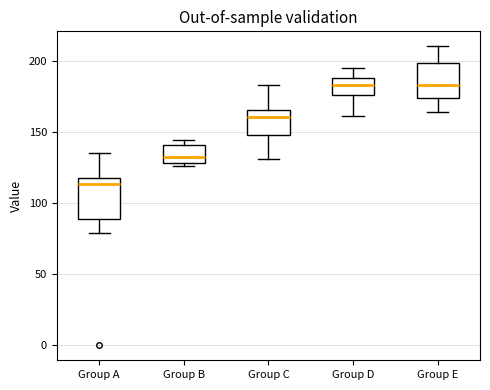

Which box is the tallest, from its lower edge to its upper edge?

Group A